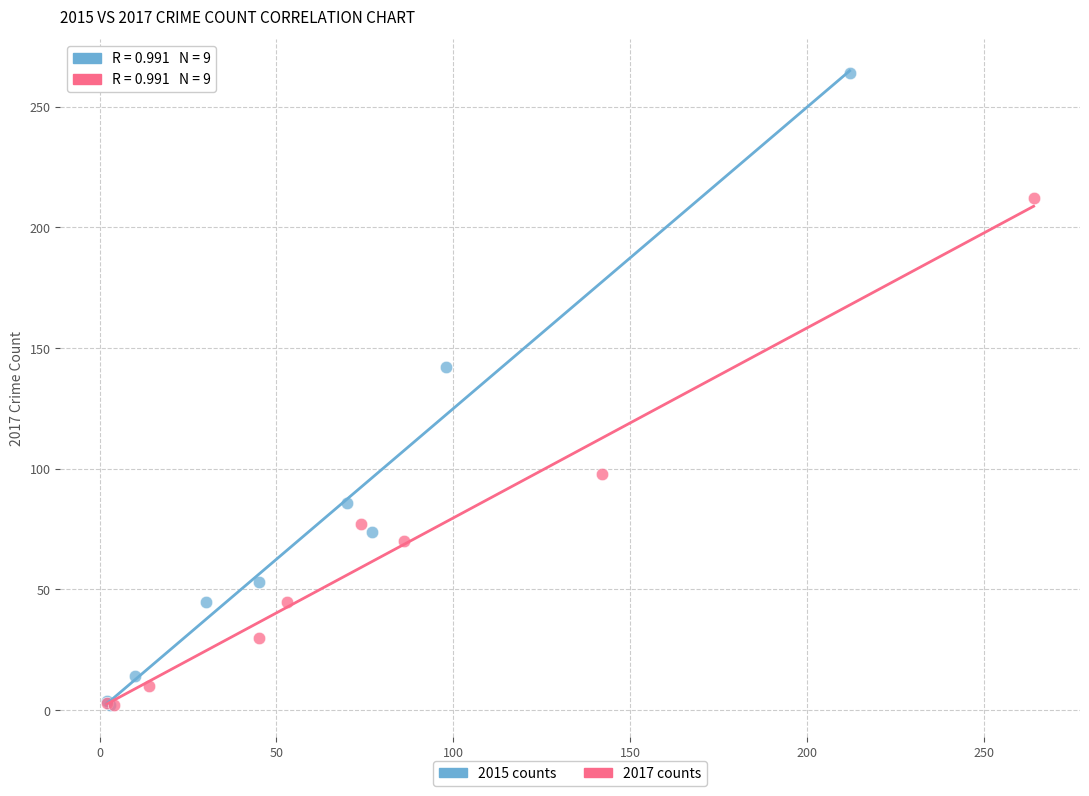

Which series contains the highest Y value?

2015 counts